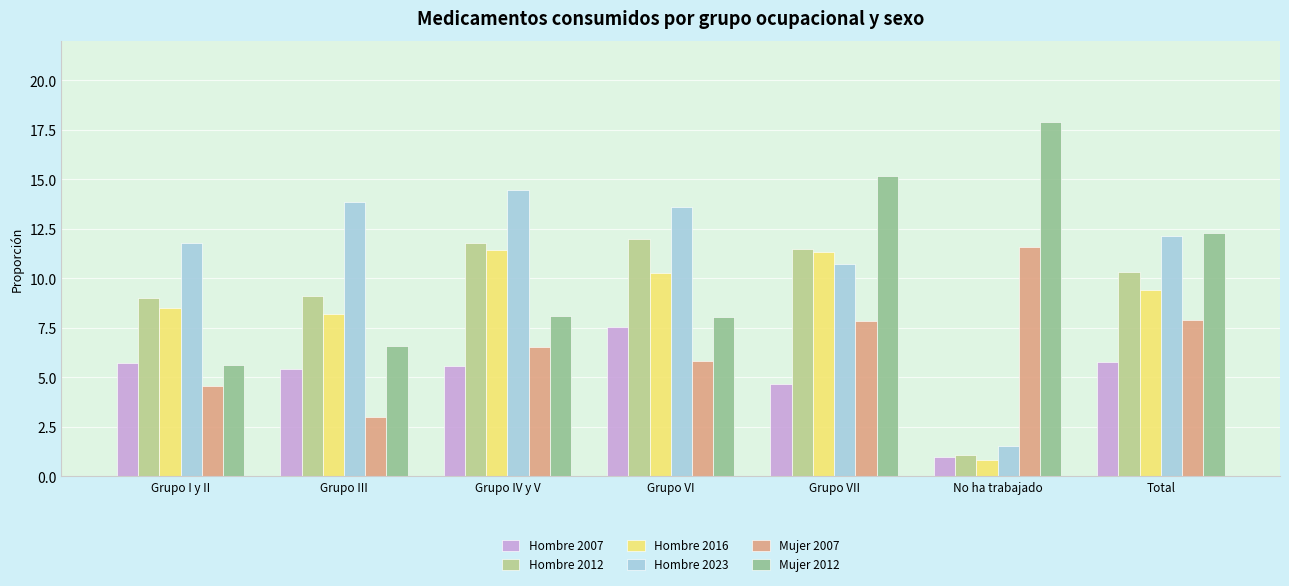

What position from the left is Grupo VI?

4